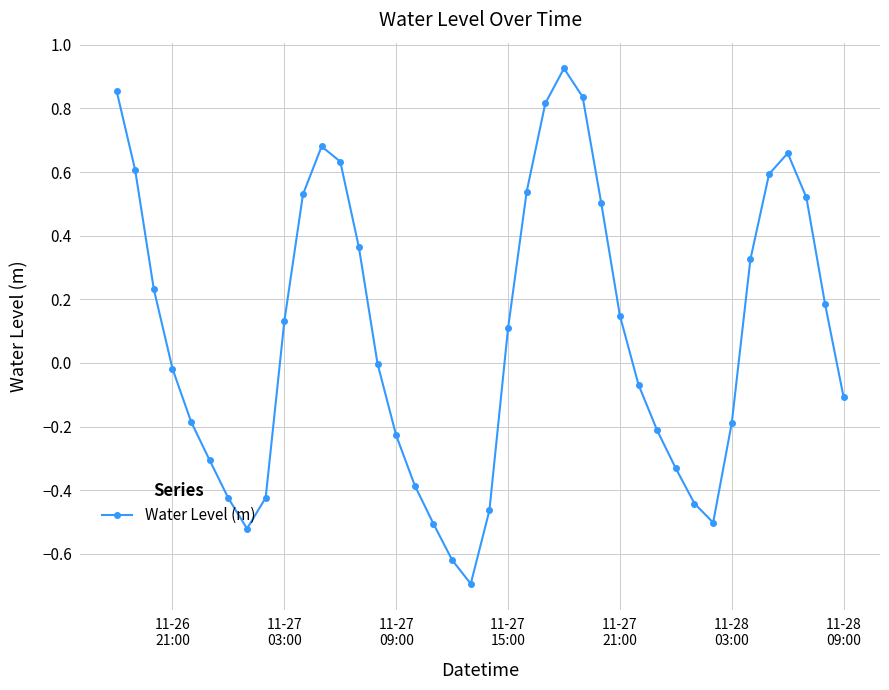

True or false: there are more than 1 points higher than both neighbors.

True